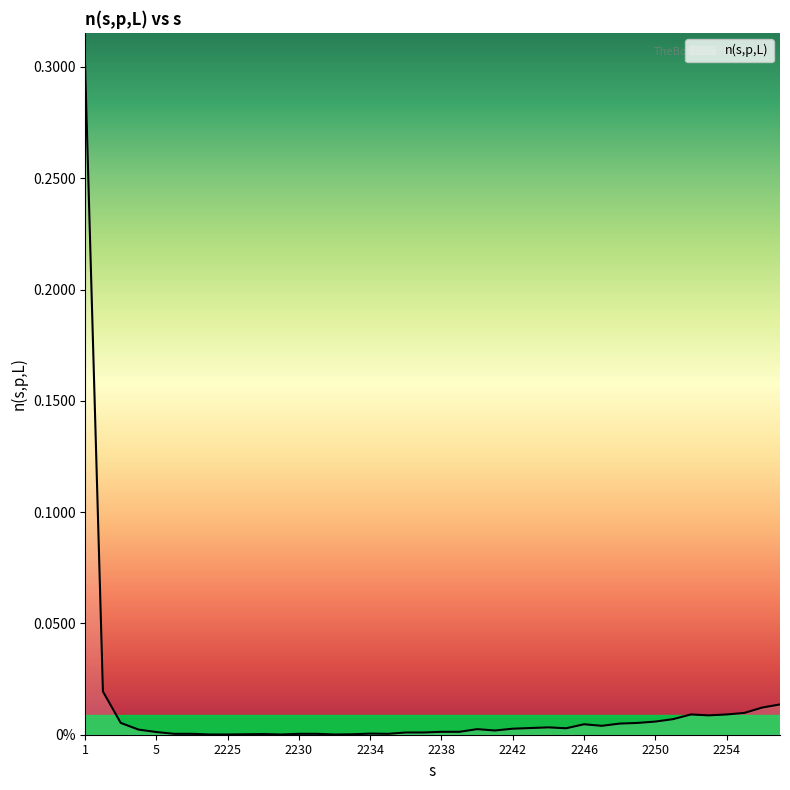

Rank the categories by value from highest to lowest.

1, 2, 2257, 2256, 2255, 2252, 2254, 2253, 2251, 2250, 3, 2249, 2248, 2246, 2247, 2244, 2243, 2245, 2242, 2240, 4, 2241, 2238, 2239, 5, 2236, 2237, 2234, 6, 7, 2230, 2231, 2235, 2228, 2227, 2233, 8, 2225, 2229, 2232